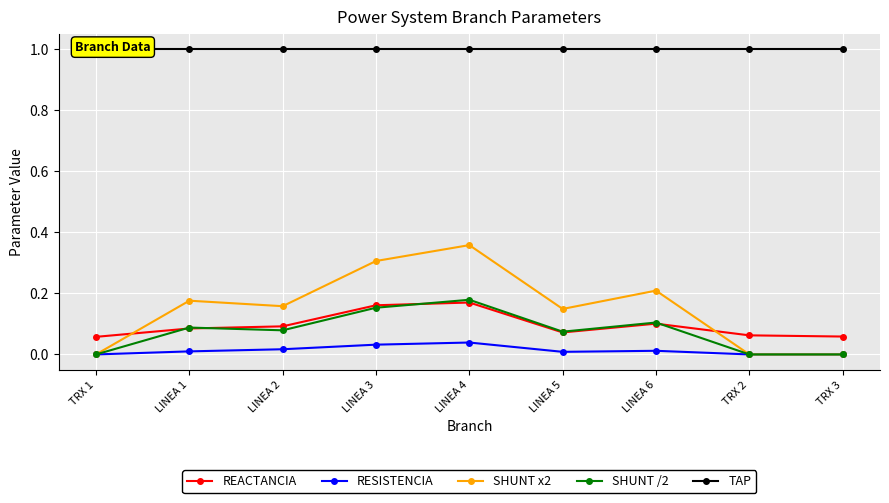

Rank the series at LINEA 4 from highest to lowest value.

TAP, SHUNT x2, SHUNT /2, REACTANCIA, RESISTENCIA